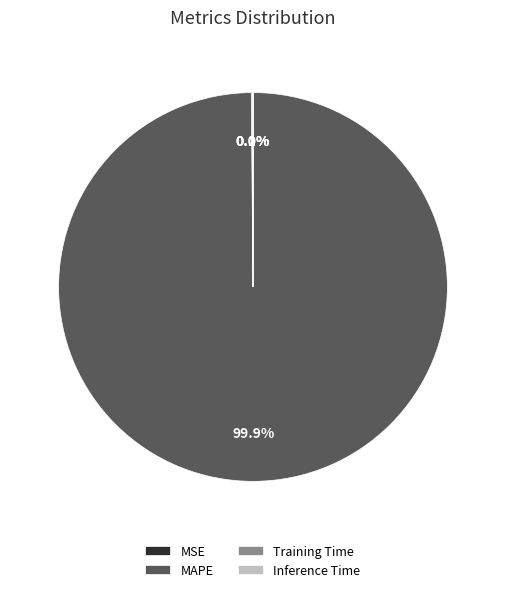

Does MAPE account for over 50% of the chart?

Yes